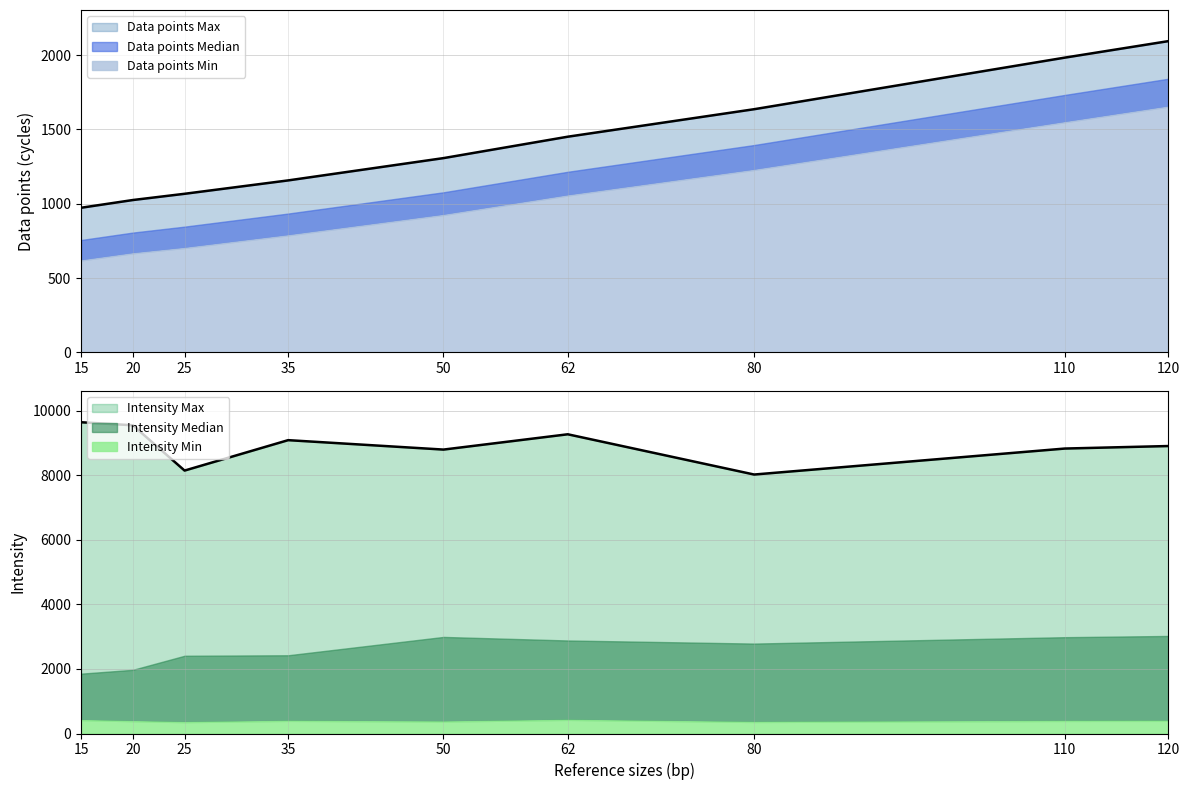

Is the value of Data points Max at 25 greater than the value of Intensity Median at 25?

No